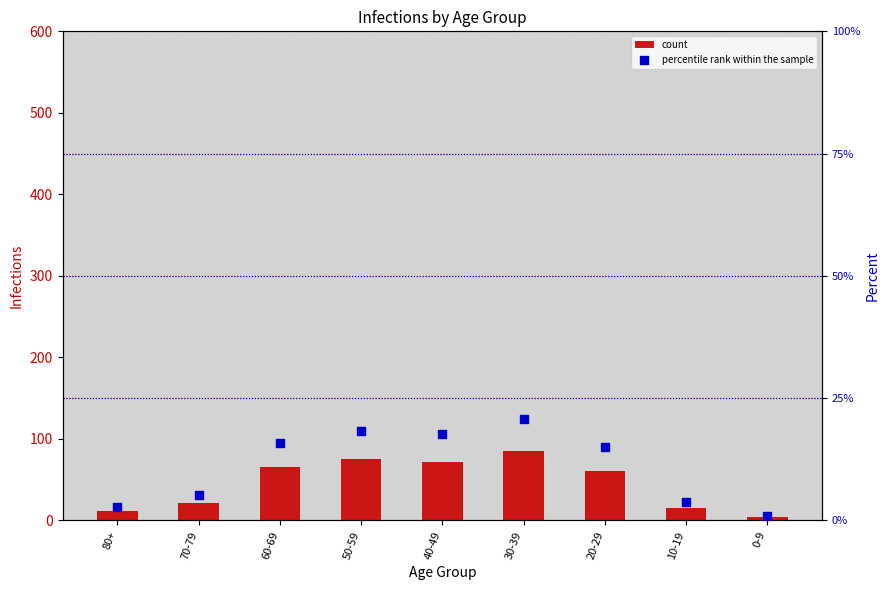

Which series has the largest total across all categories?

count